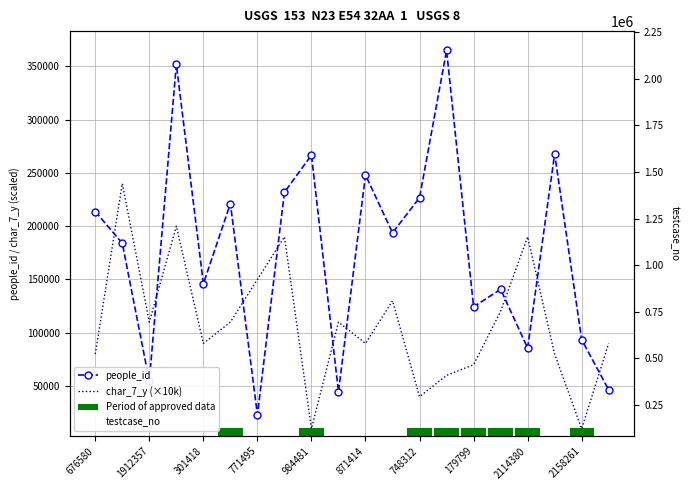

What is the average value of the testcase_no series?

1068942